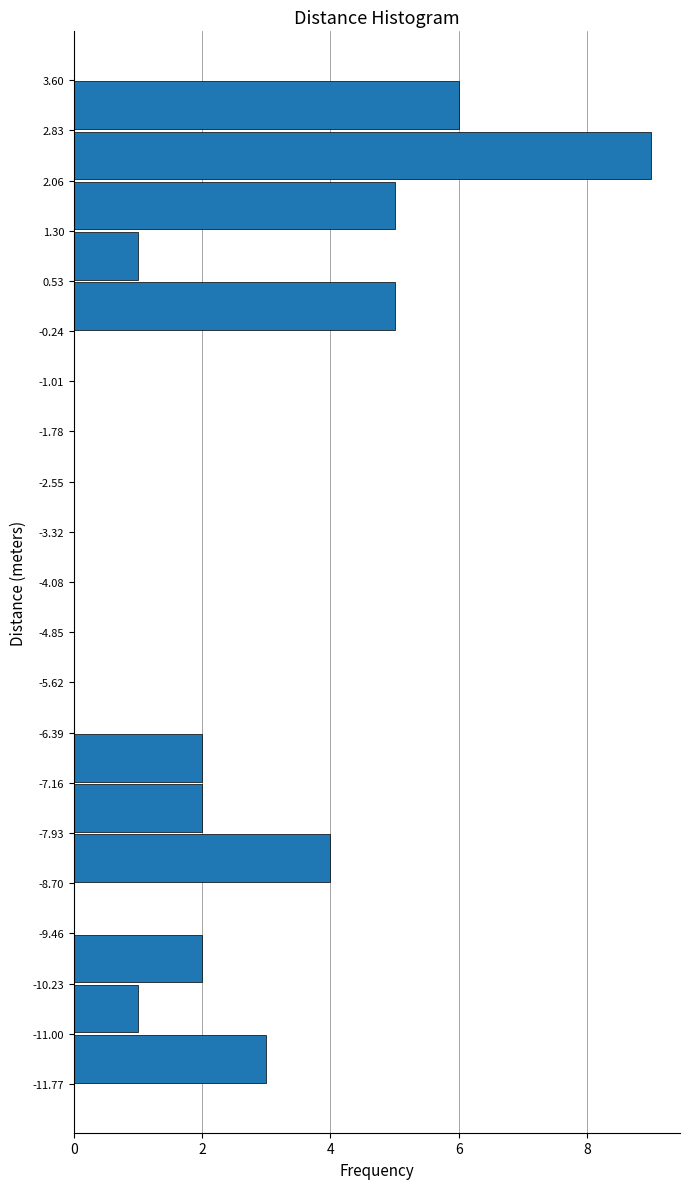

Which range on the y-axis has the longest bar?

2.06 to 2.83